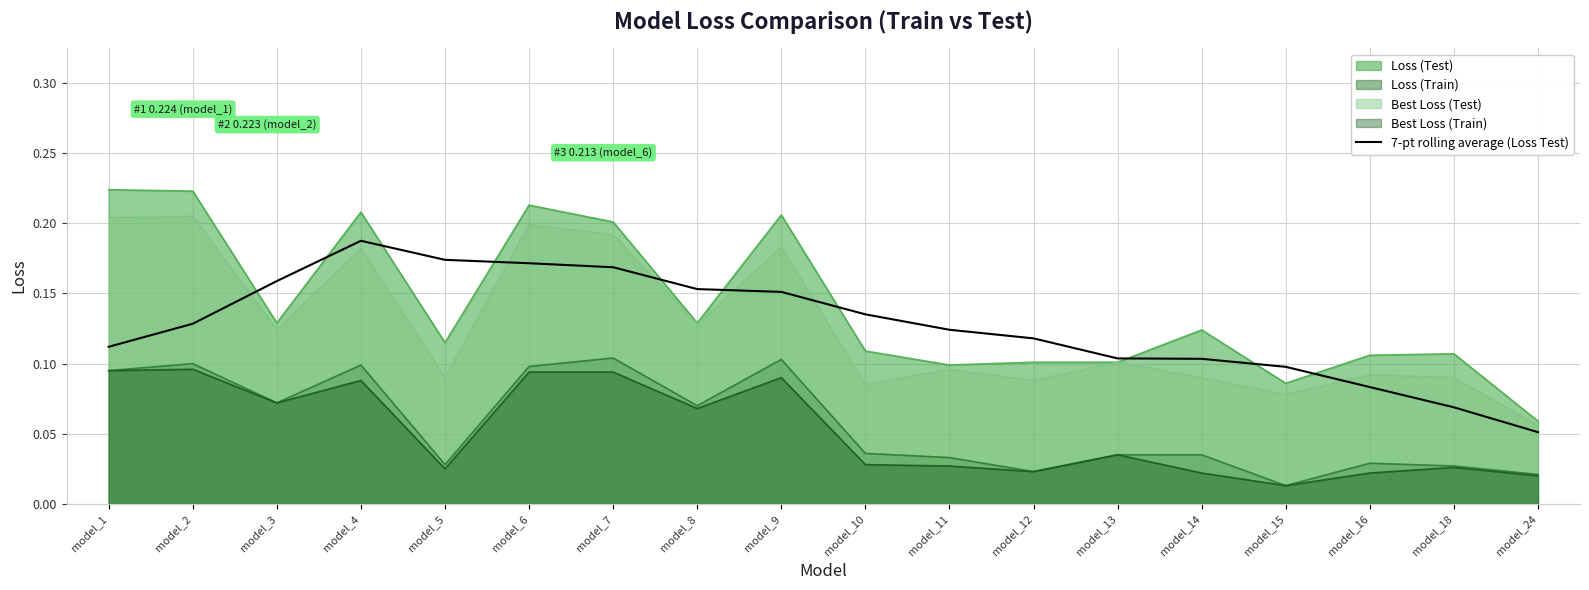

Is it true that 7-pt rolling average (Loss Test) equals 0.1 at model_15?

True